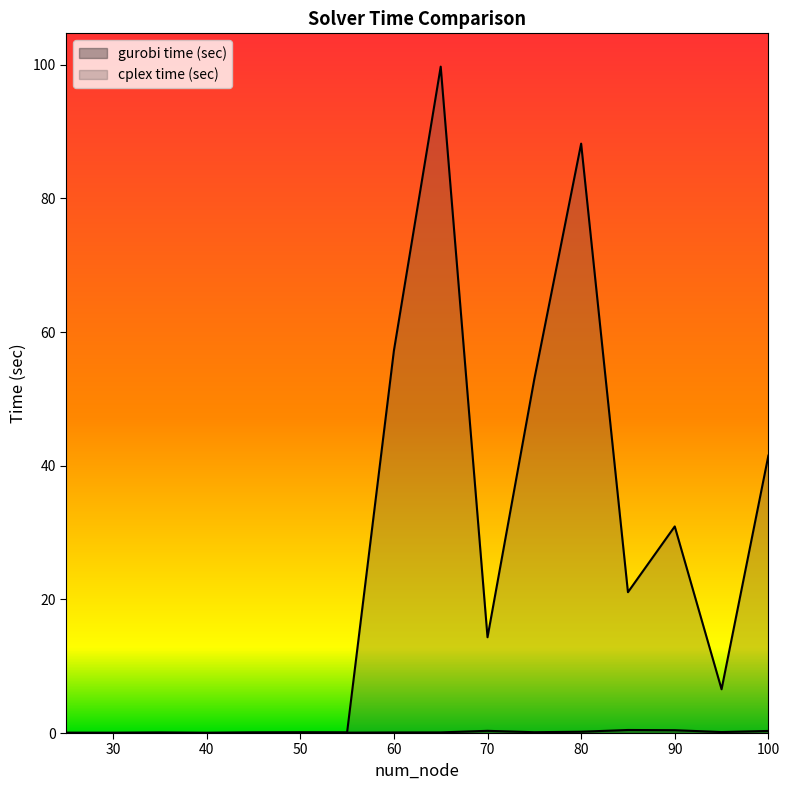

What is the approximate value of gurobi time (sec) at 55?

0.1